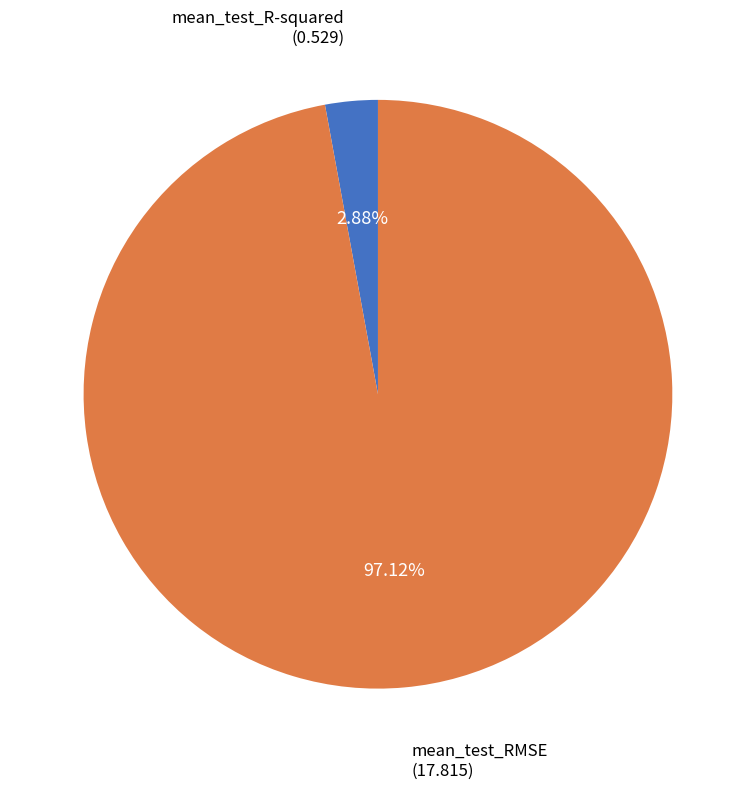

Combined, what portion of the pie is mean_test_RMSE and mean_test_R-squared?

100.0%